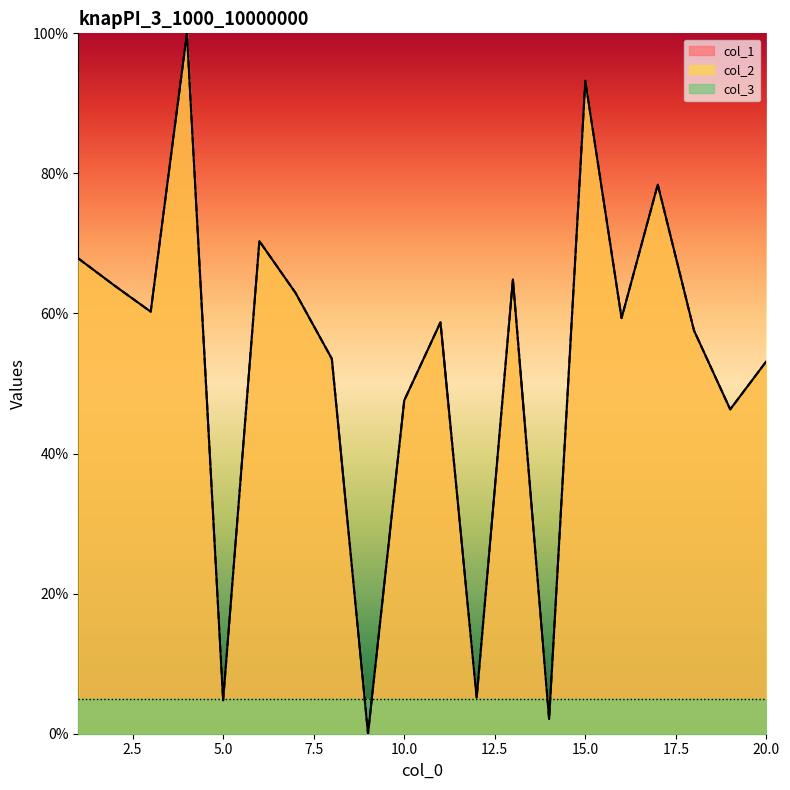

Which series has the largest total across all categories?

col_1